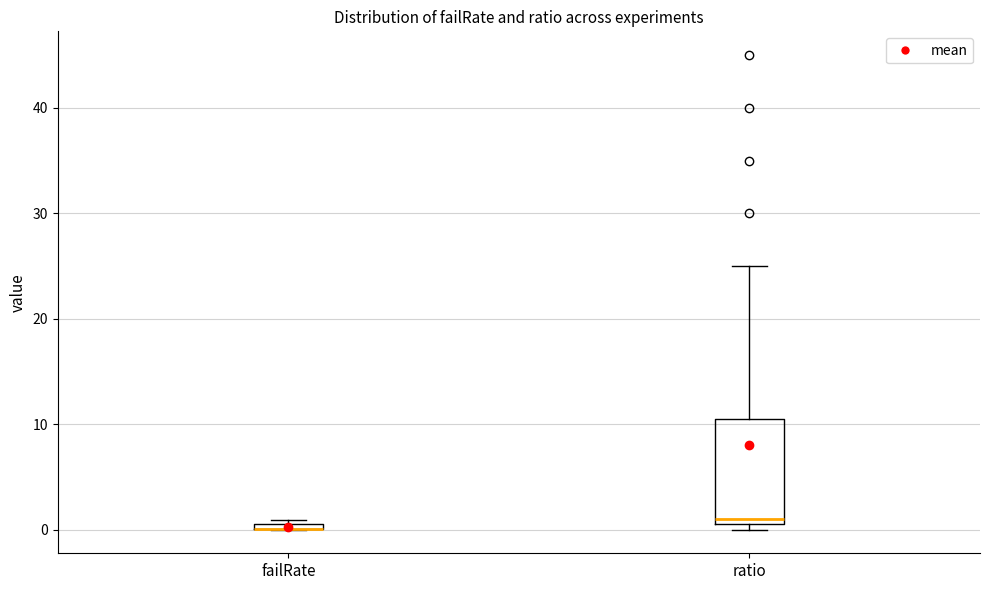

Where is the upper edge of the box for ratio on the y-axis? The values are not printed on the chart, so give them approximately, as read against the axis.

11